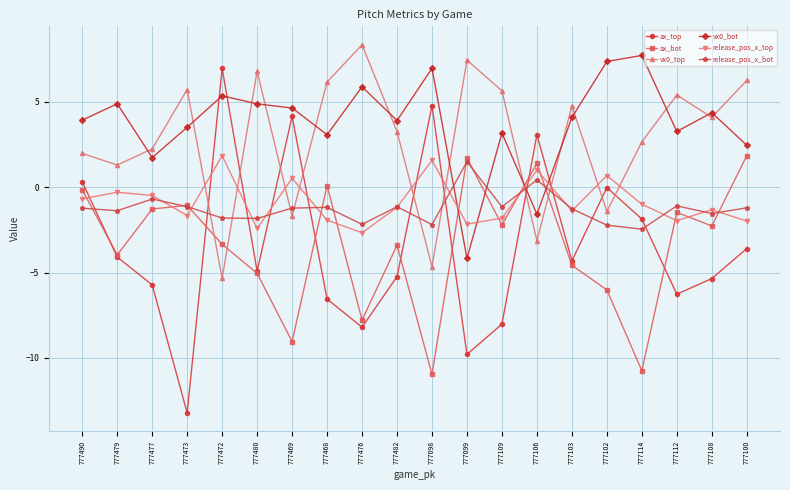

True or false: release_pos_x_top has a value of 1.8 at 777472.

True